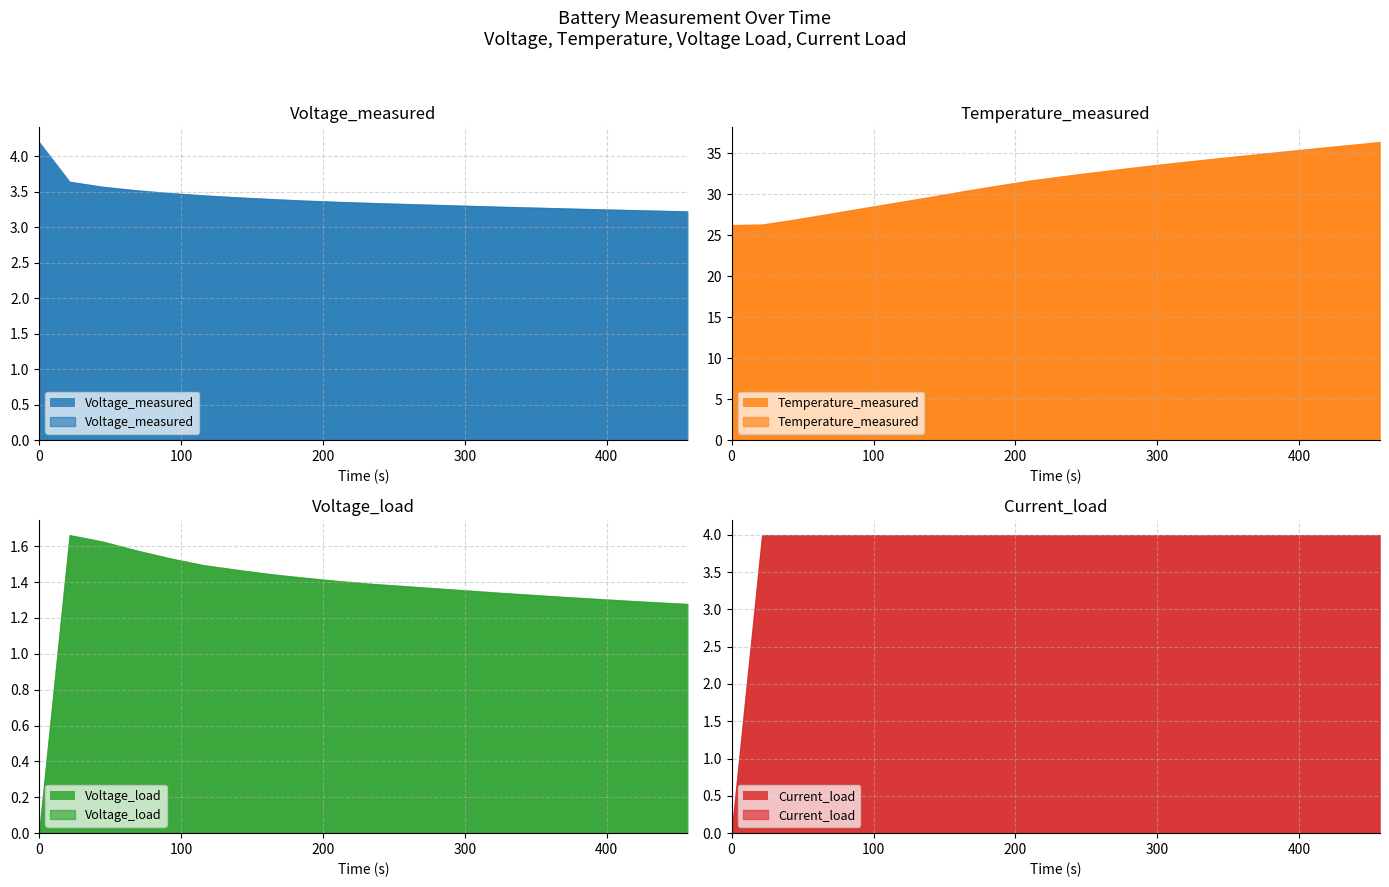

What is the maximum value for Temperature_measured?

36.3